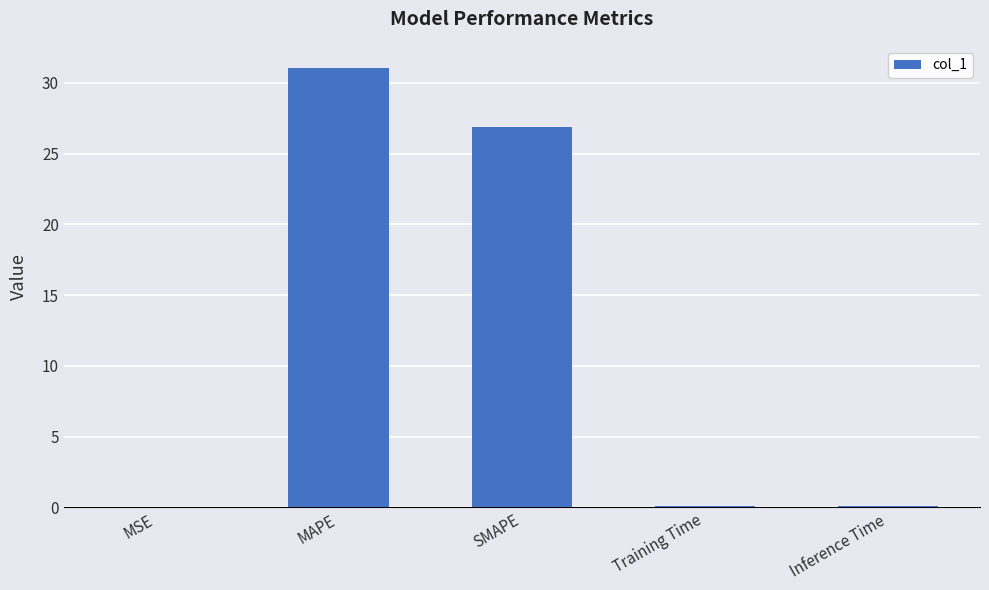

Which label corresponds to the largest value in the chart?

MAPE